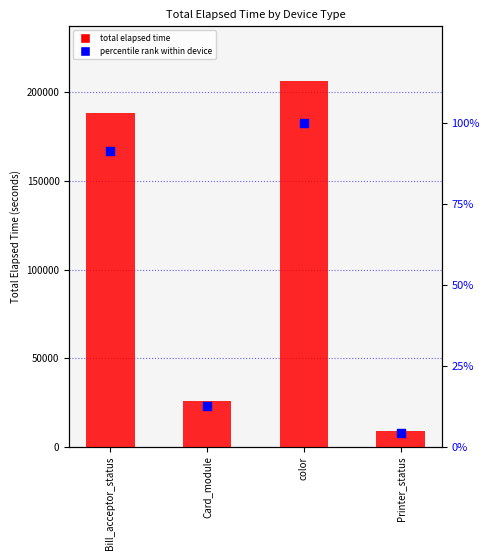

Which series has the largest Y range (max minus min)?

total elapsed time